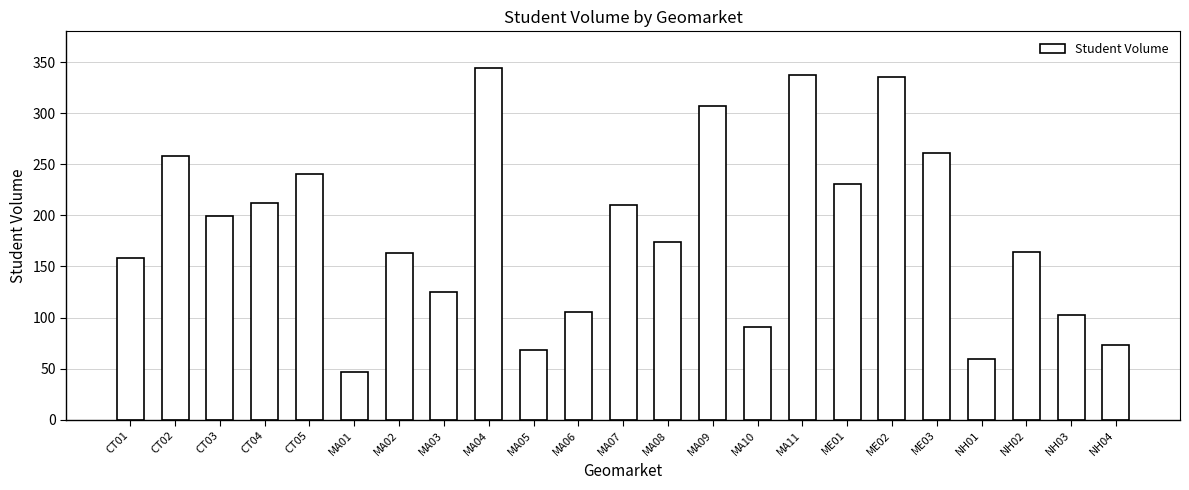

At which label is the value closest to 195?

CT03